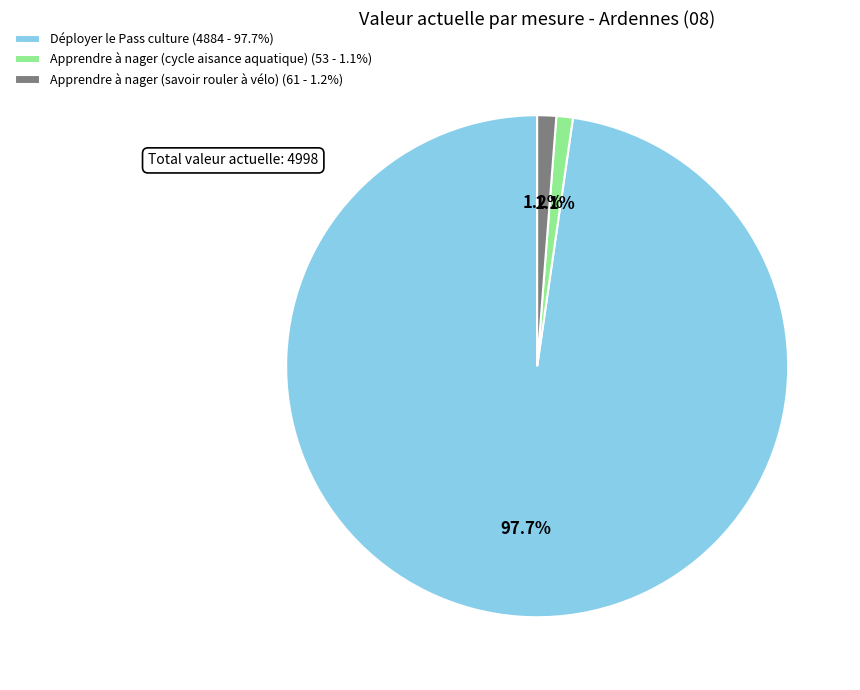

Between Apprendre à nager (cycle aisance aquatique) (53 - 1.1%) and Déployer le Pass culture (4884 - 97.7%), which is larger?

Déployer le Pass culture (4884 - 97.7%)